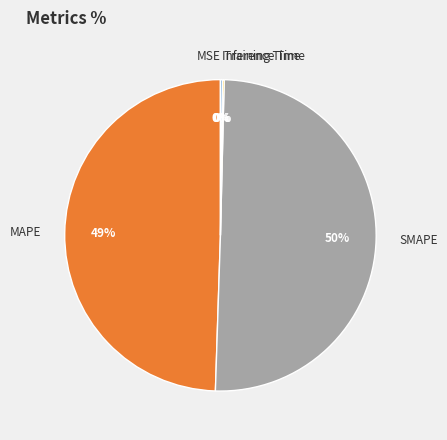

To the nearest percent, what is the difference between the MAPE and SMAPE slice percentages?

1%